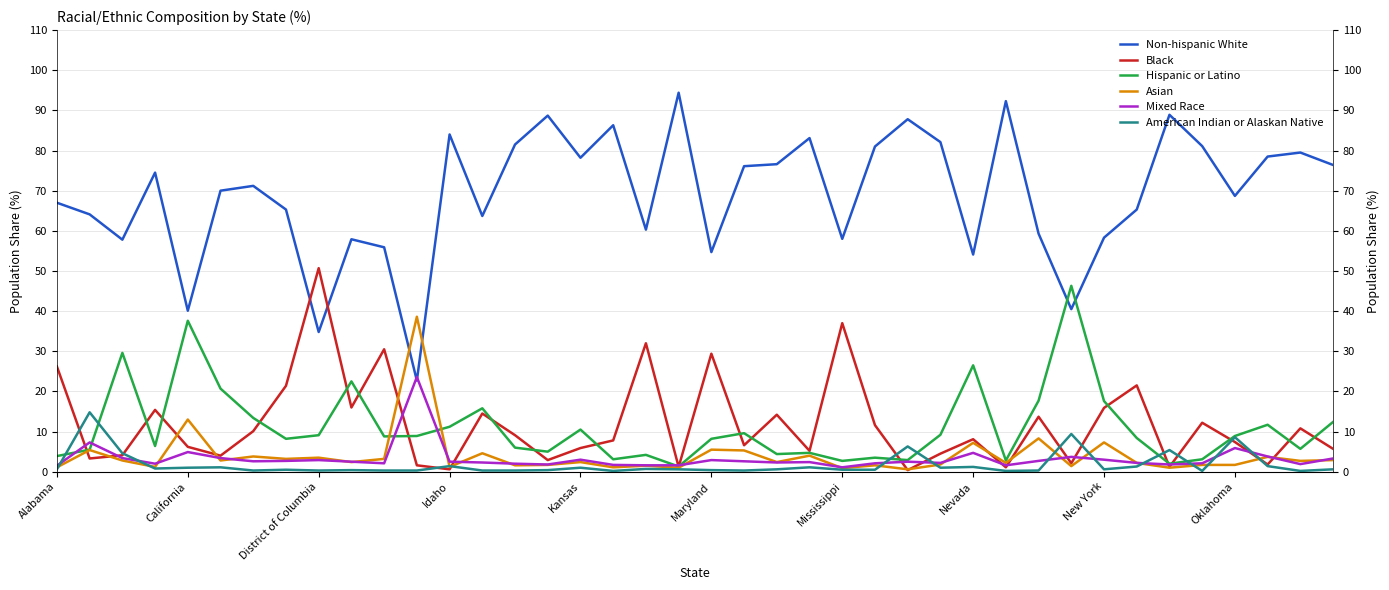

What is the total value across all series at 10?

100.8